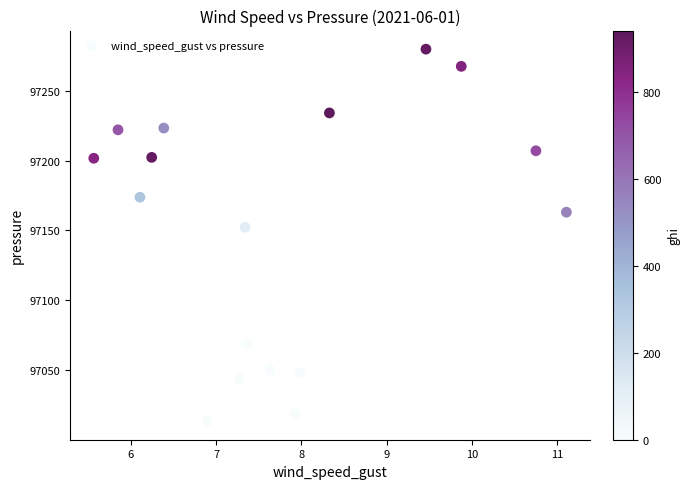

What Y value in the scatter plot is closest to 97146?

97152.2